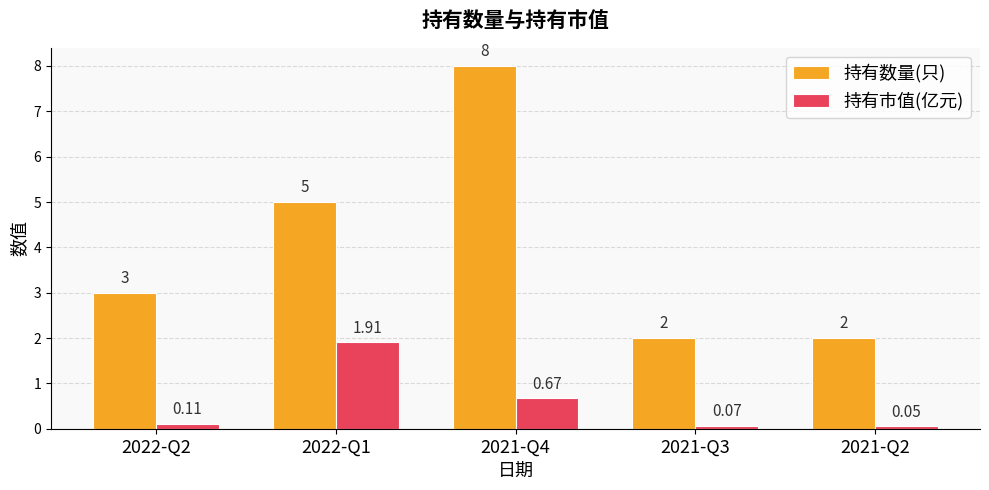

Which series changed the most between 2022-Q2 and 2021-Q3?

持有数量(只)